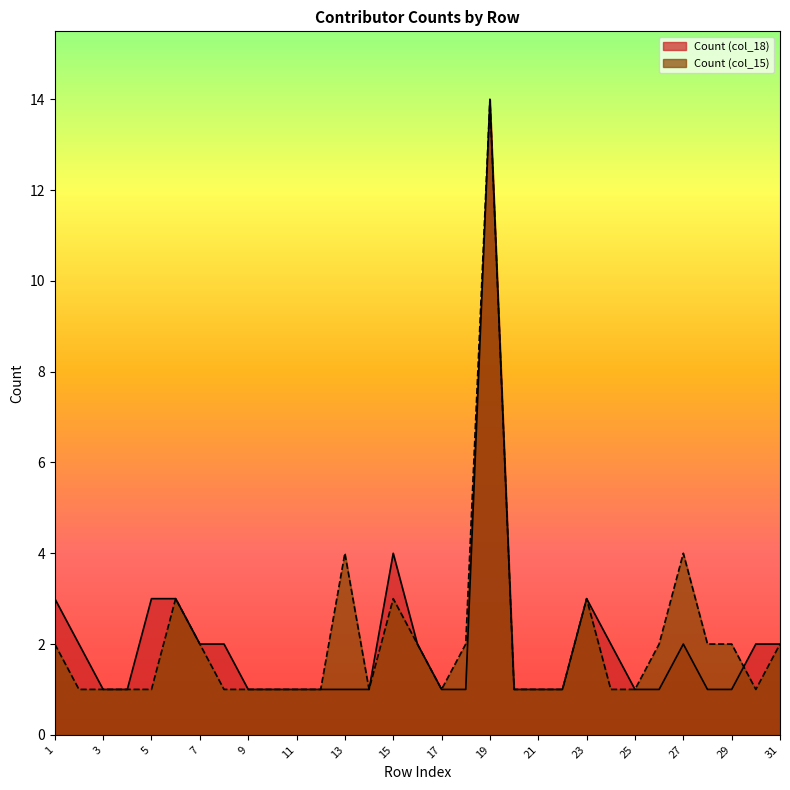

What is the difference between the maximum and second lowest values in the Count (col_15) series?

13